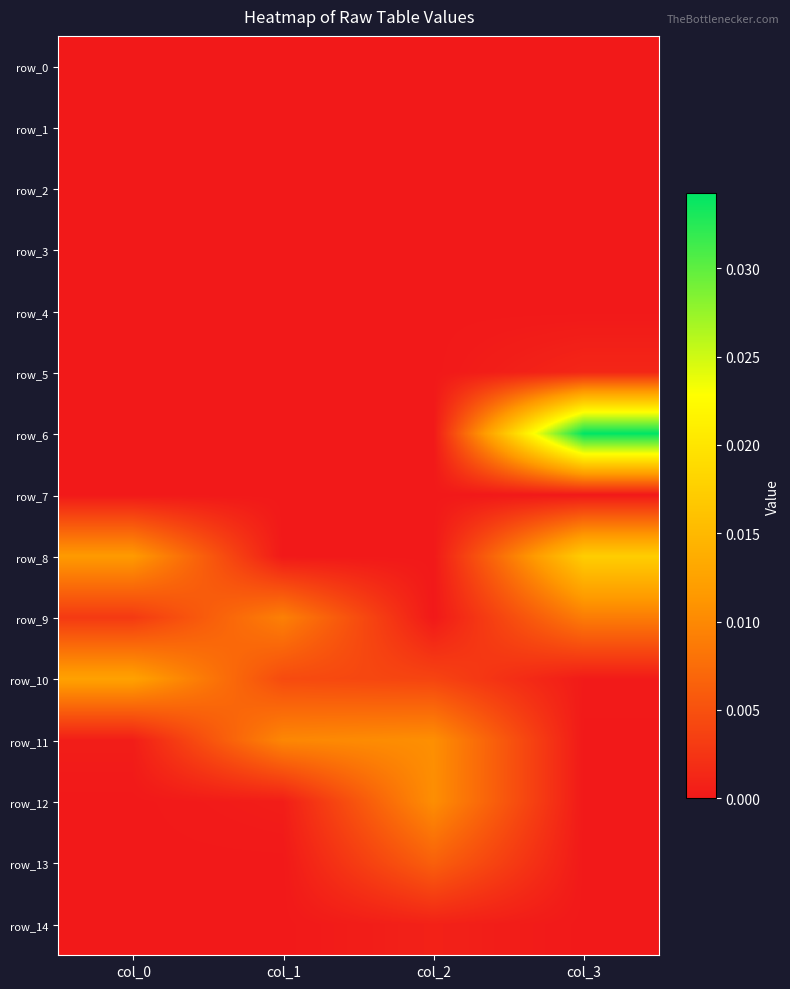

At which category is the sum across all series the highest?

col_3